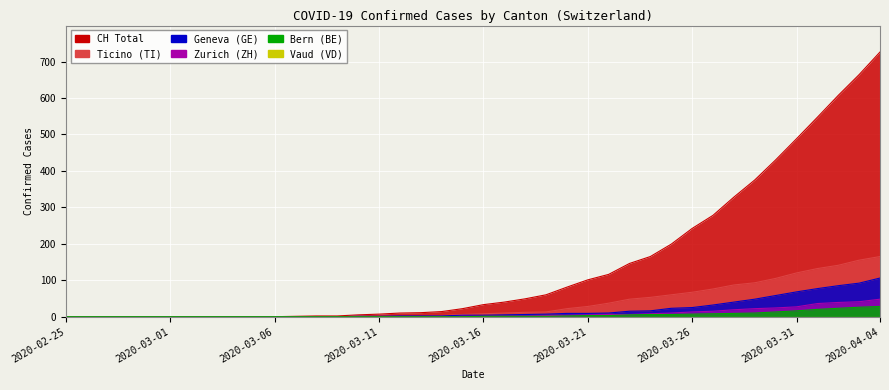

How many lines are shown in the chart?

5